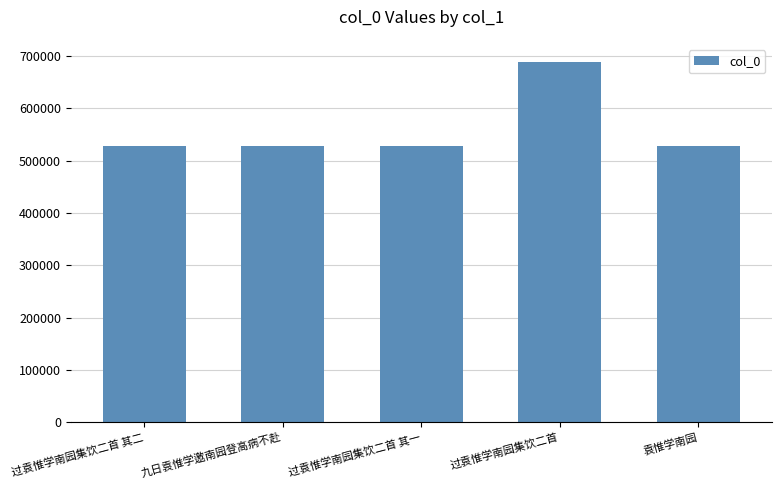

What is the greatest value displayed?

689146